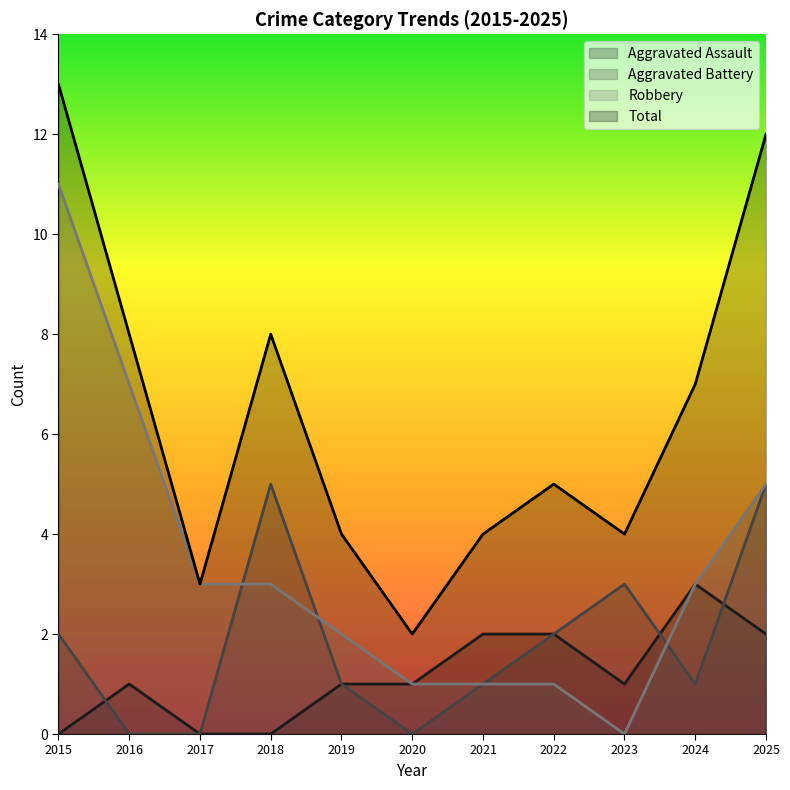

Which series has the largest total across all categories?

Total